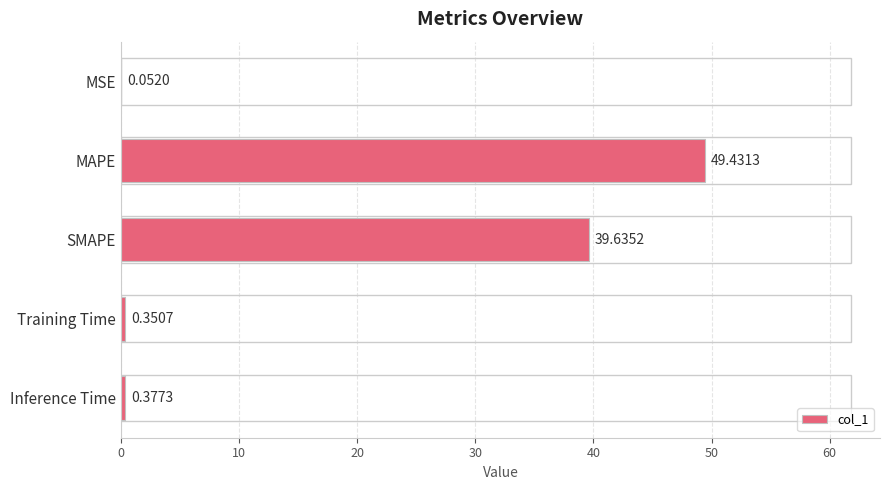

Between Inference Time and MAPE, which is larger?

MAPE